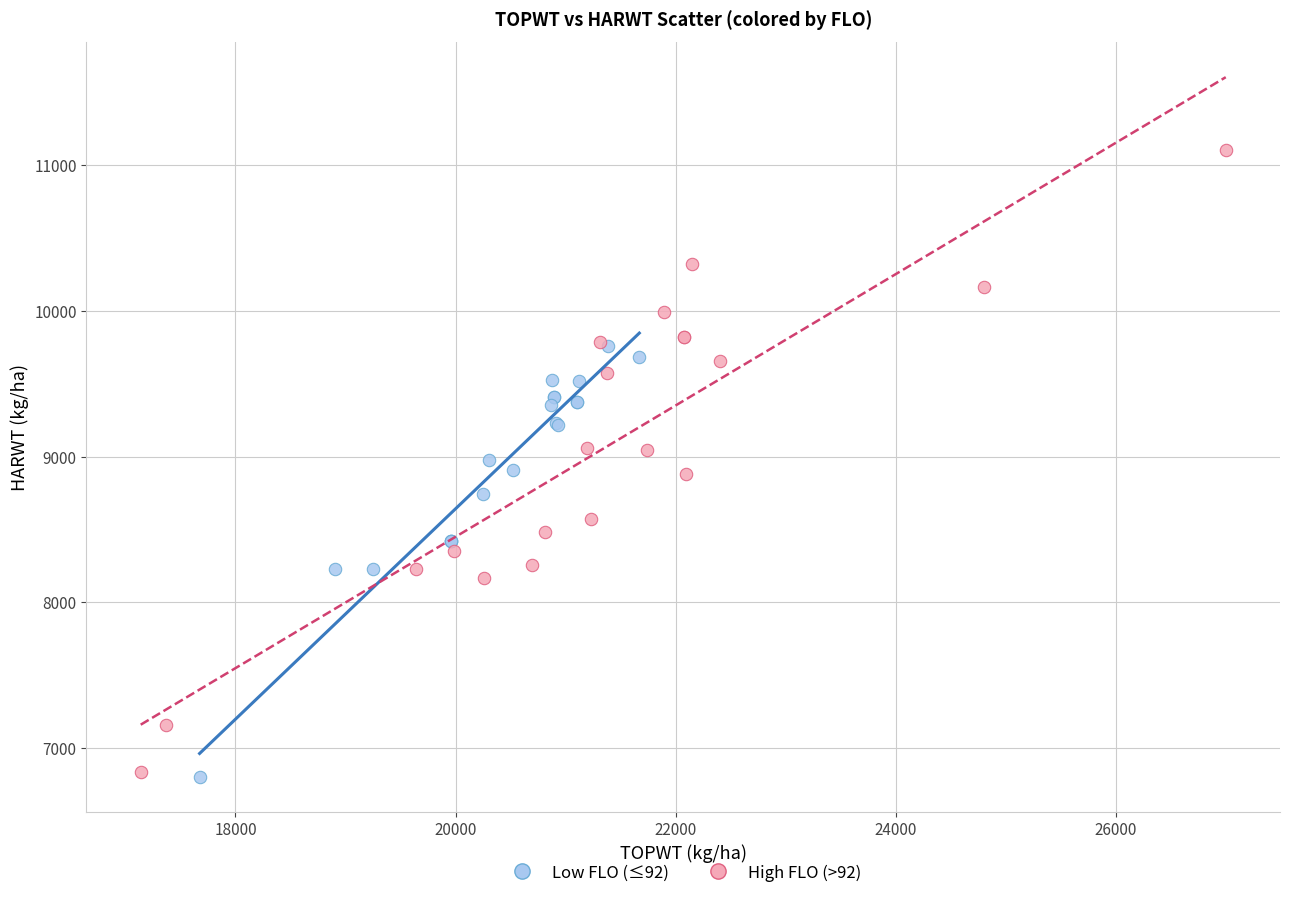

Which series contains the highest Y value?

High FLO (>92)